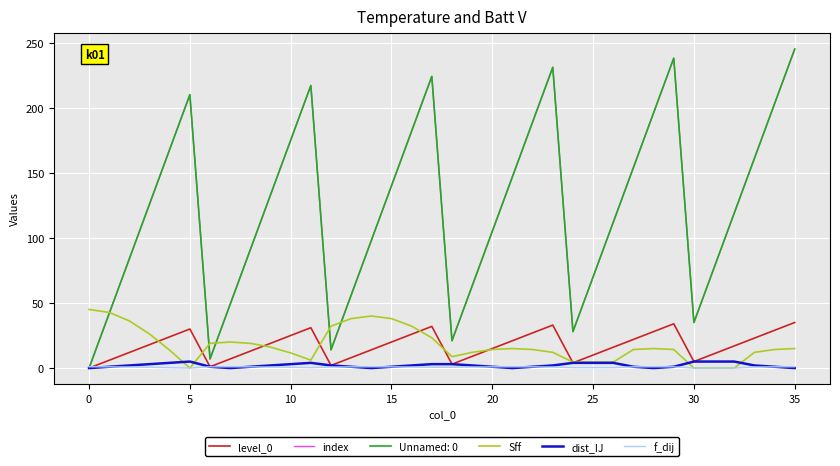

Is this an area chart (filled region under the line)?

No